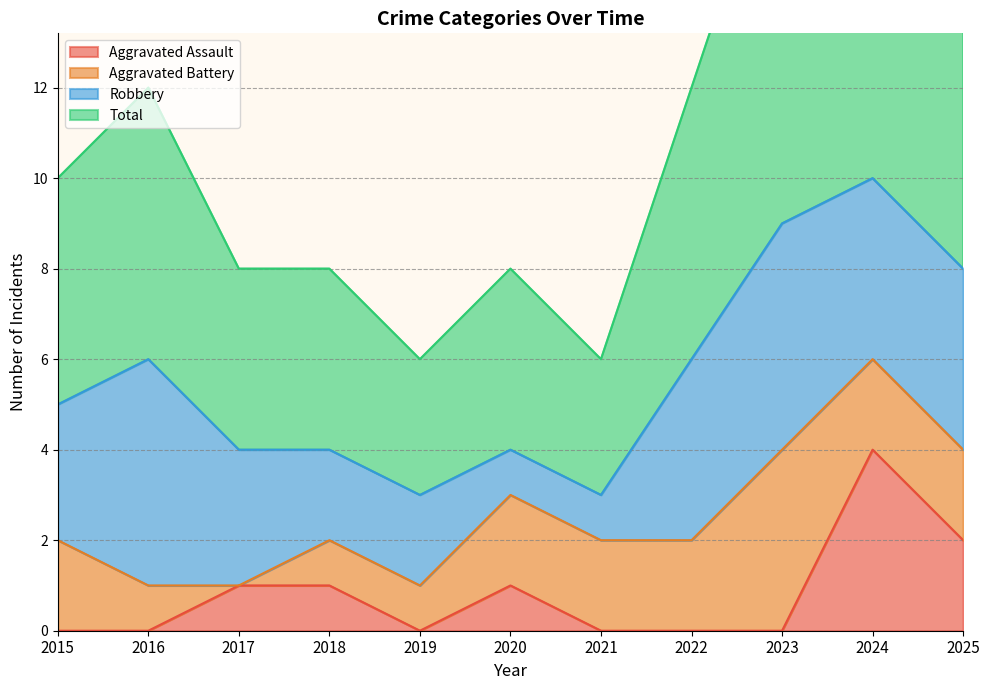

Which series has the widest spread of values?

Total